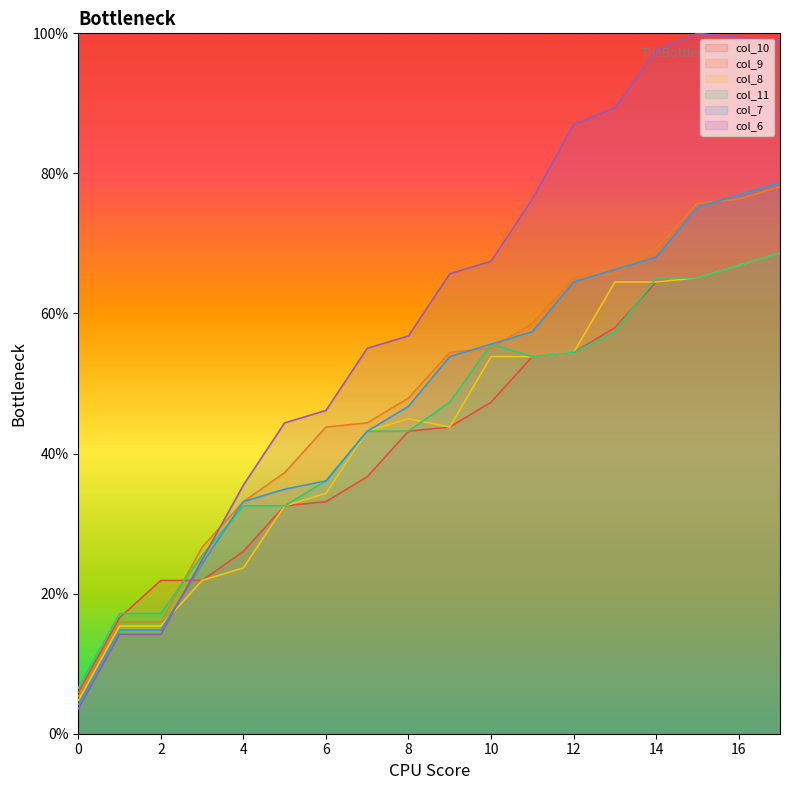

How many data points in col_10 are less than 43?

8